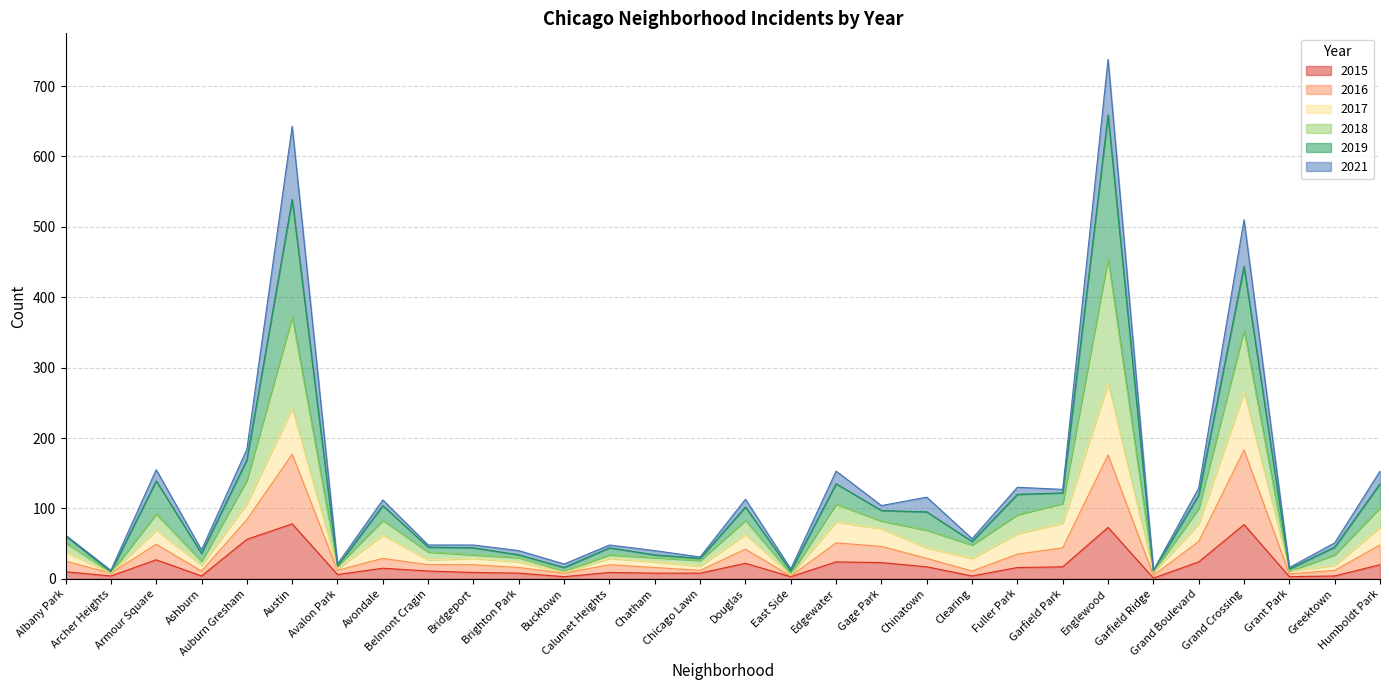

What is the highest value of the 2015 series?

78